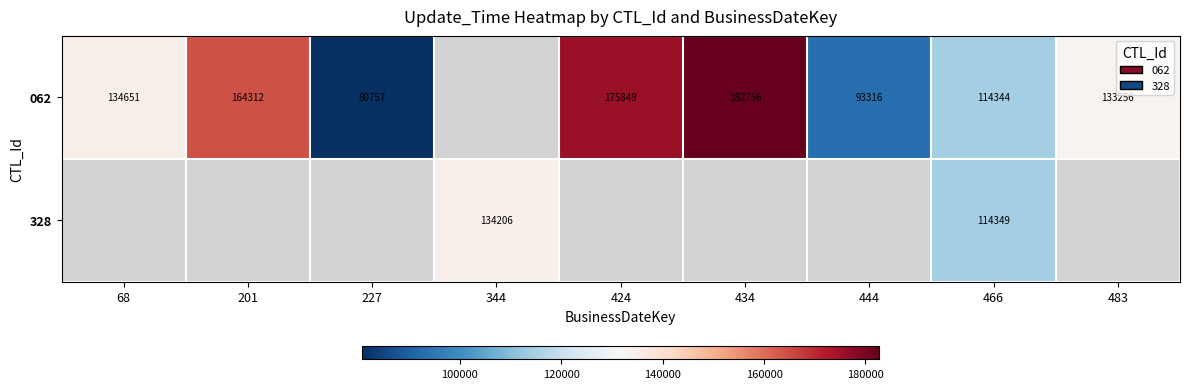

At which category is the sum across all series the highest?

466